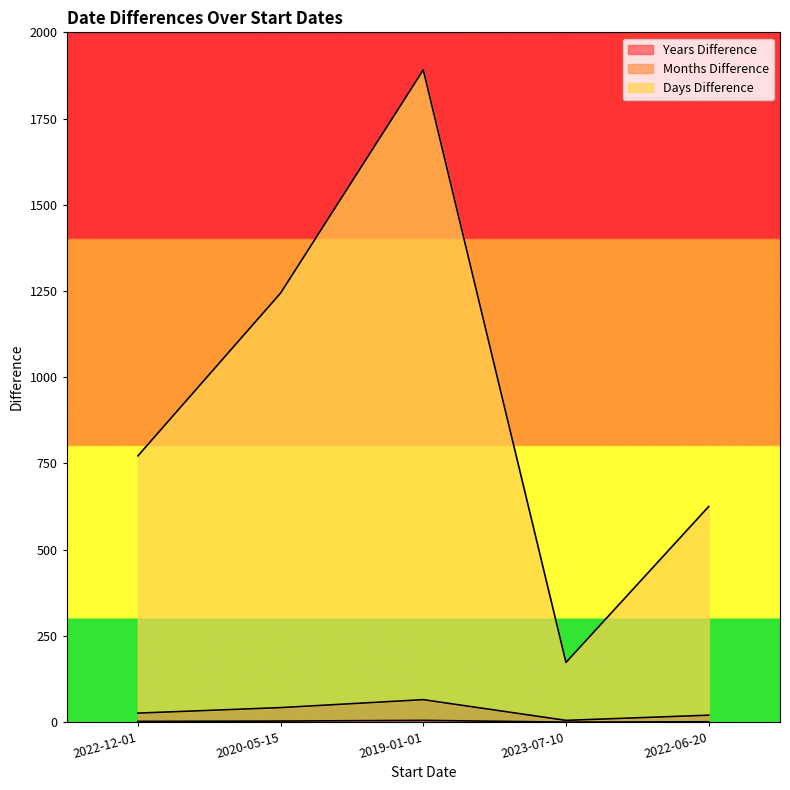

Is the value of Years Difference at 2019-01-01 greater than the value of Days Difference at 2022-12-01?

No